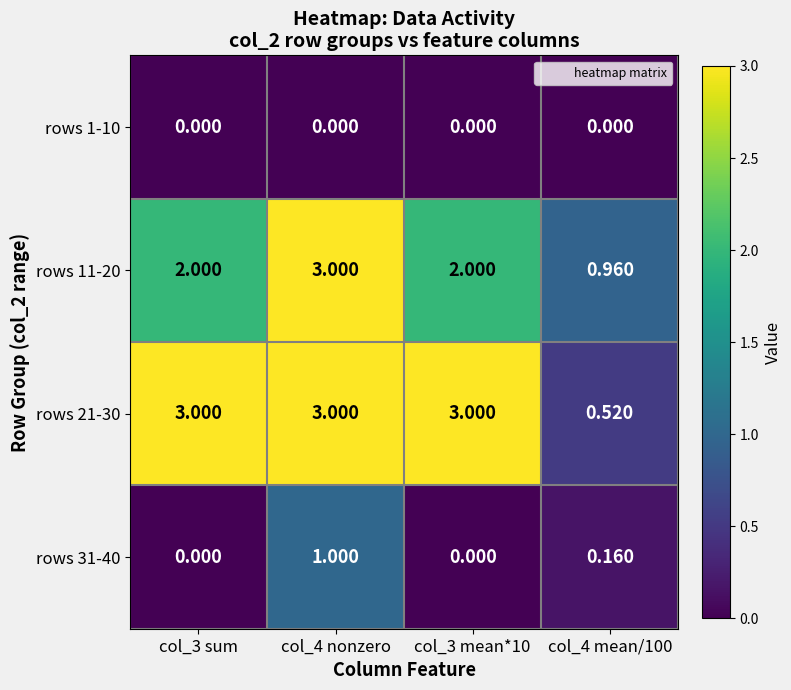

Is the value of rows 21-30 at col_3 mean*10 greater than the value of rows 31-40 at col_4 nonzero?

Yes